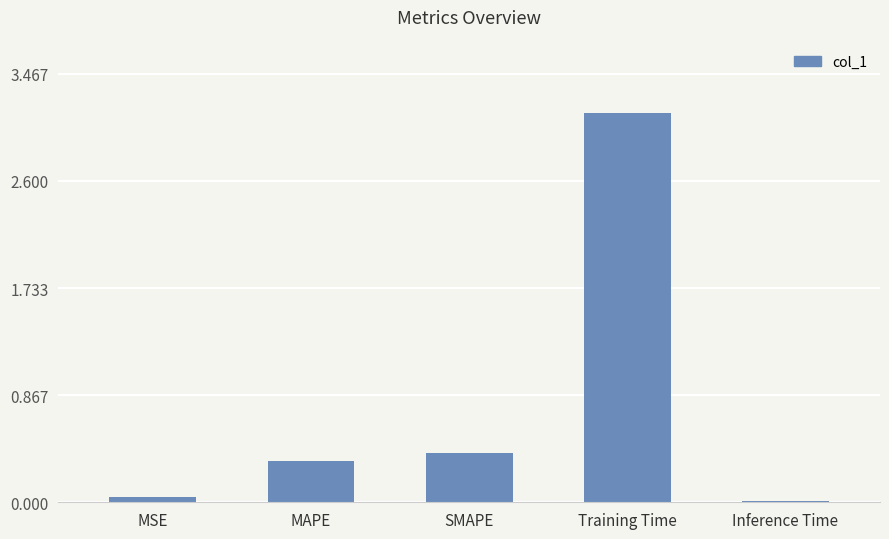

Which category has the highest value across all series?

Training Time